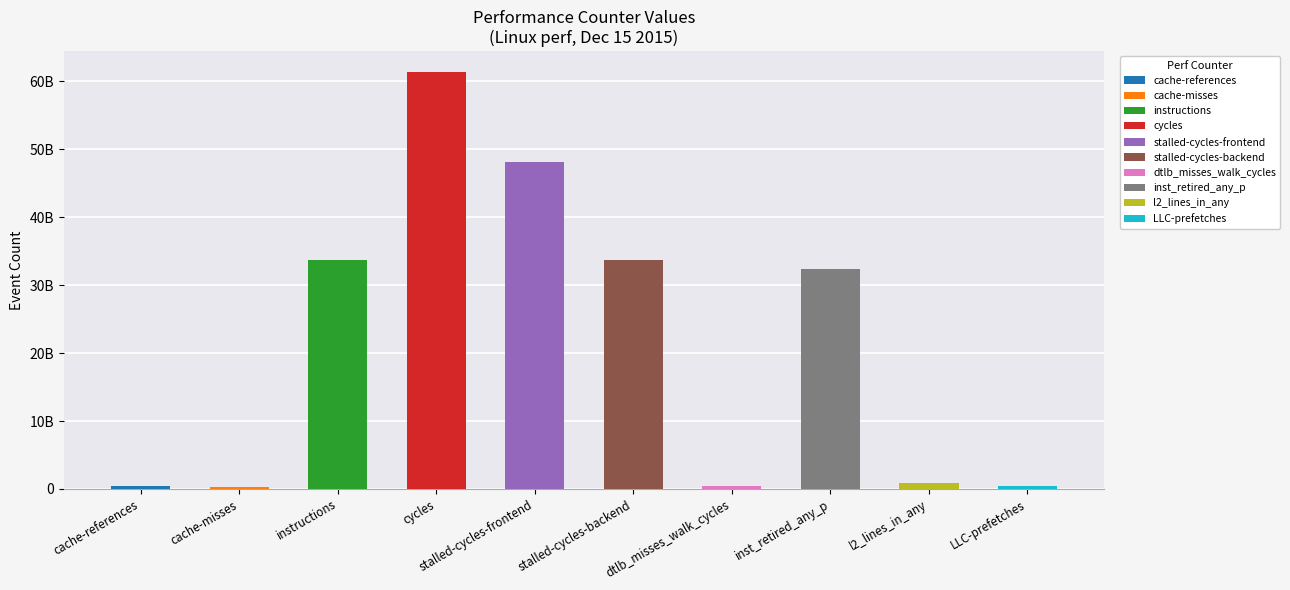

What is the value of the 5th bar from the left?

48072769455